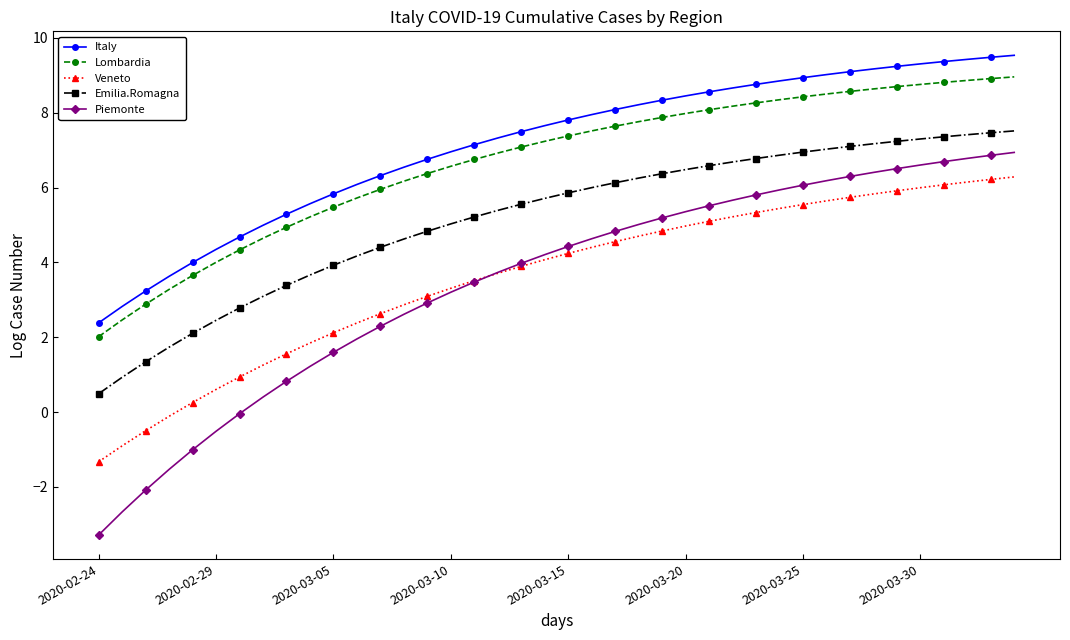

Rank the series by their maximum value, from lowest to highest.

Veneto, Piemonte, Emilia.Romagna, Lombardia, Italy